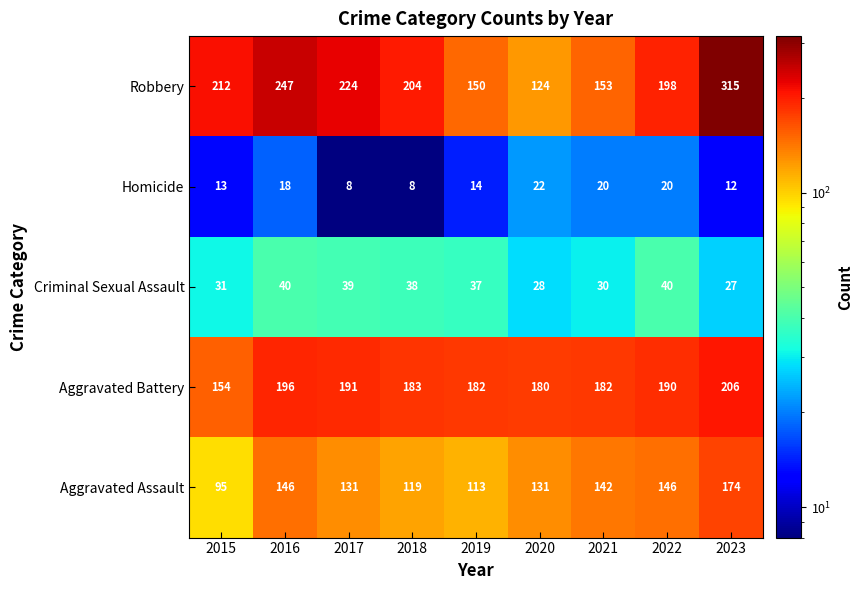

At which label does Aggravated Battery reach its minimum?

2015